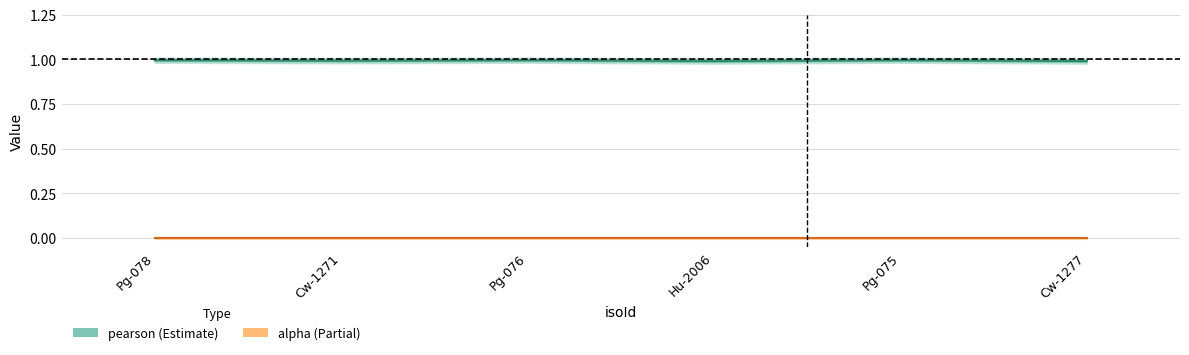

How many lines are shown in the chart?

1